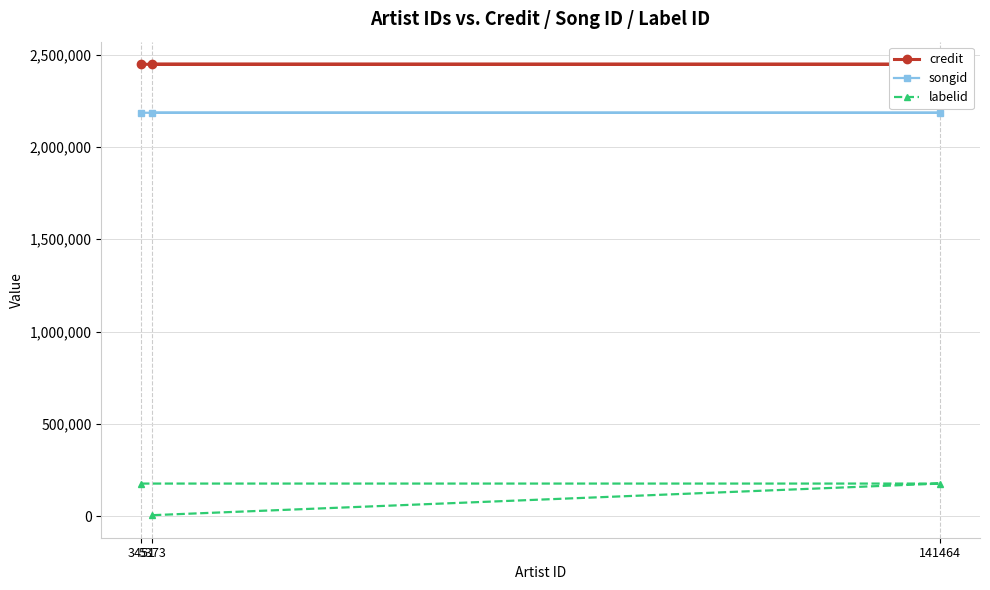

Which series has the largest total across all categories?

credit